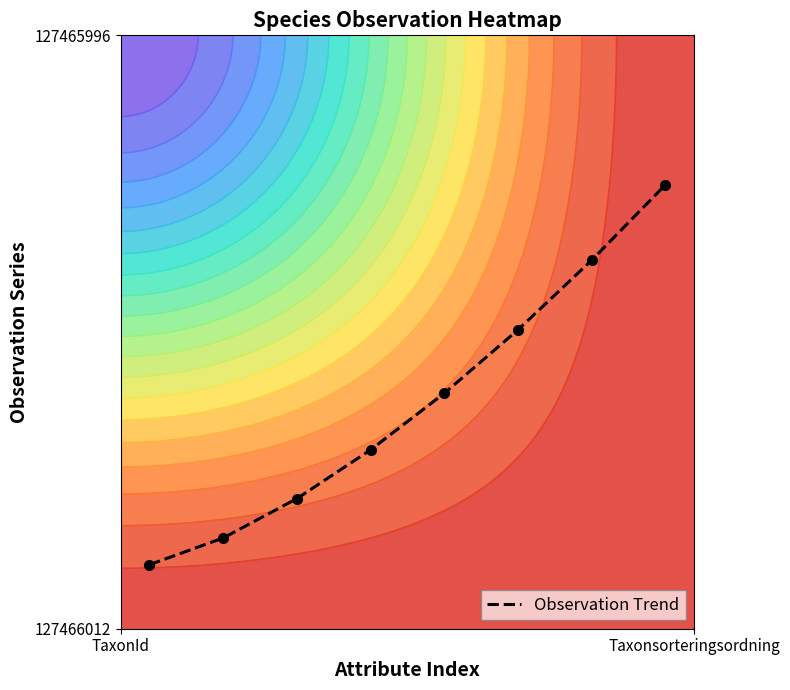

Reading right to left, list all the values displayed in this chart.

0.7	0.6	0.5	0.4	0.3	0.2	0.2	0.1